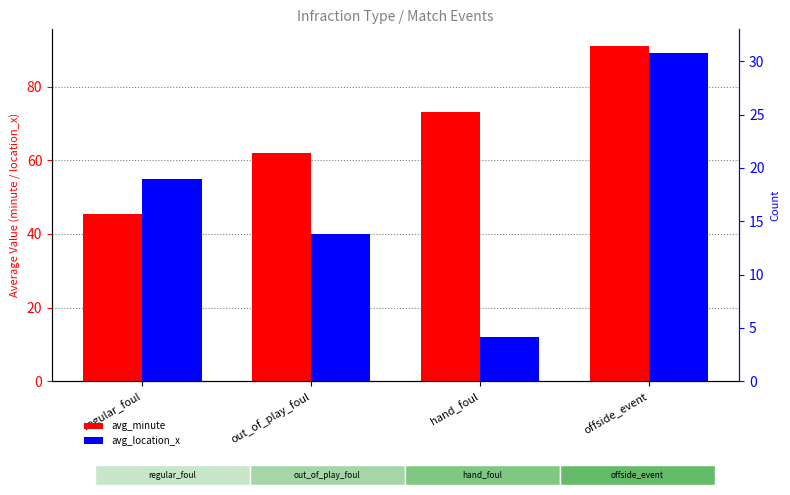

How many data points in avg_minute are less than 73?

2